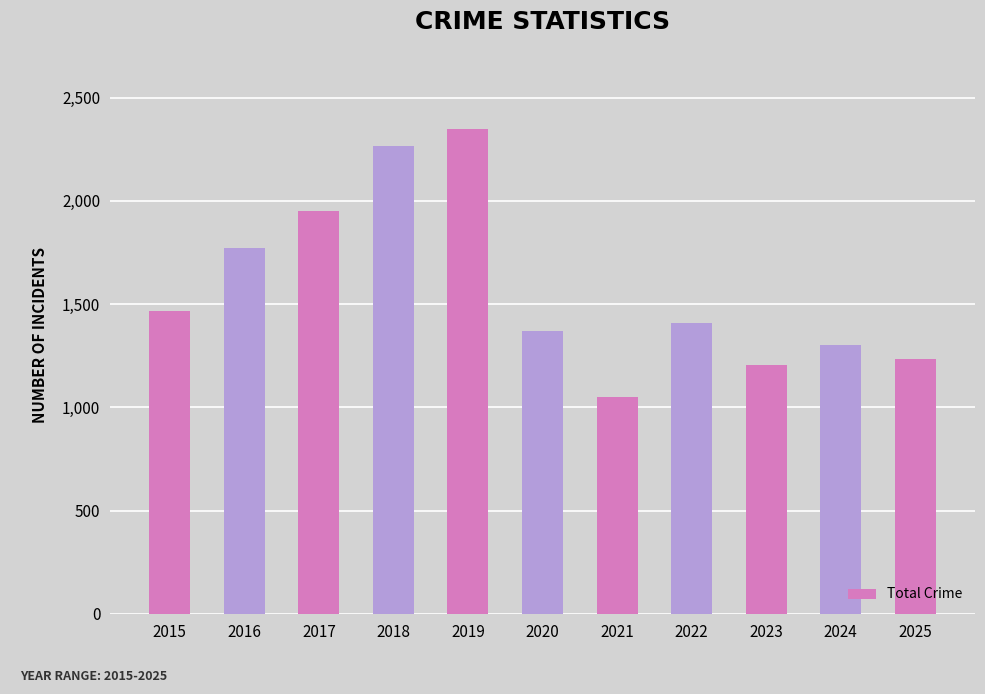

Is it true that the value at 2022 is 1407?

True